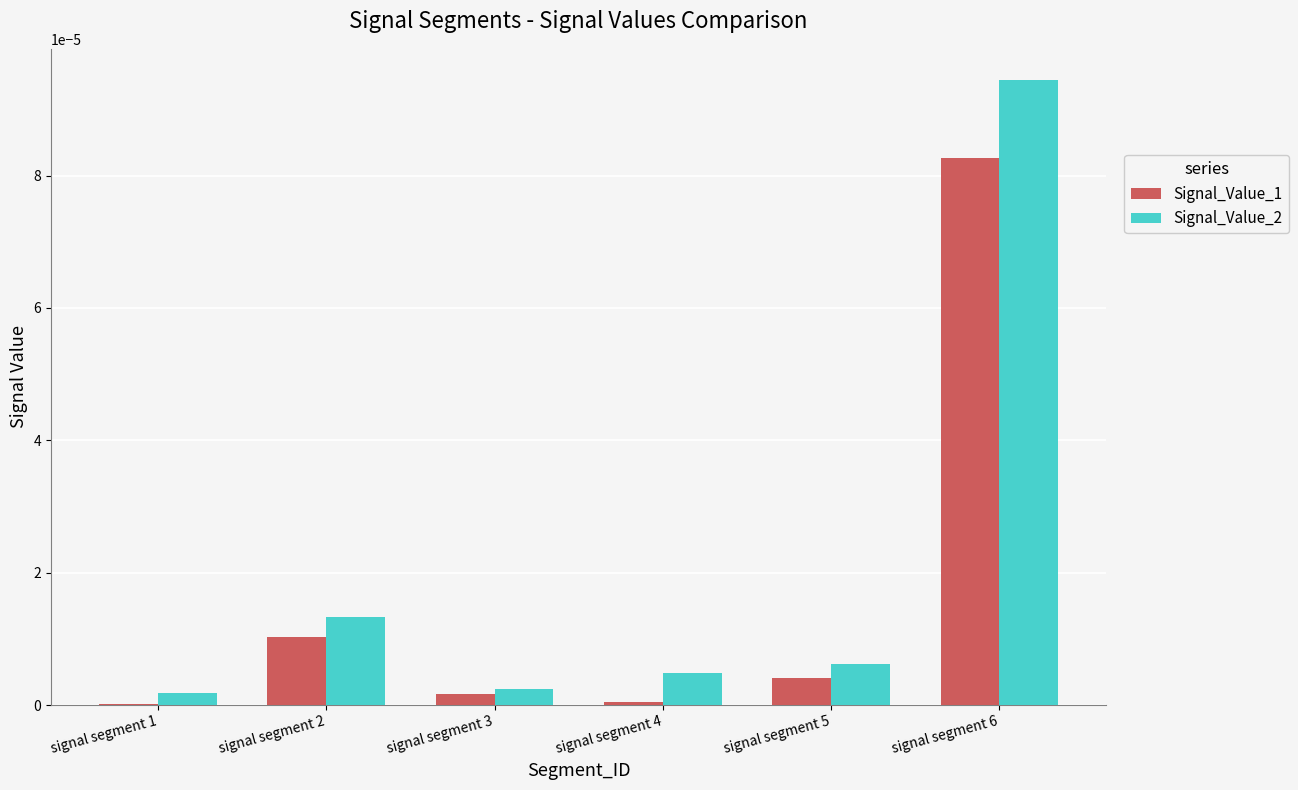

Is it true that Signal_Value_1 equals 0.0 at signal segment 5?

True